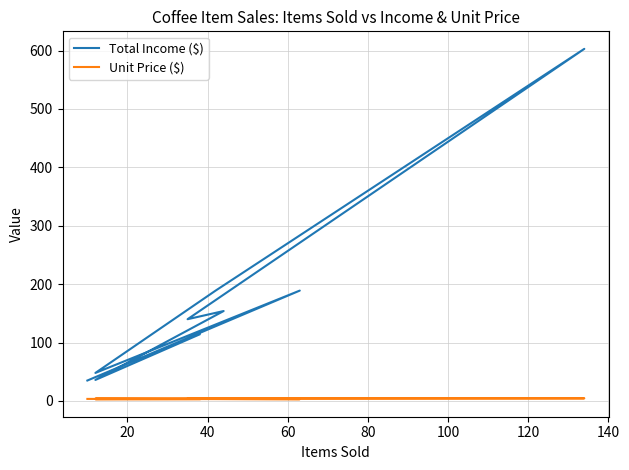

What is the value of the Total Income ($) point at the 9th from the left?

189.0